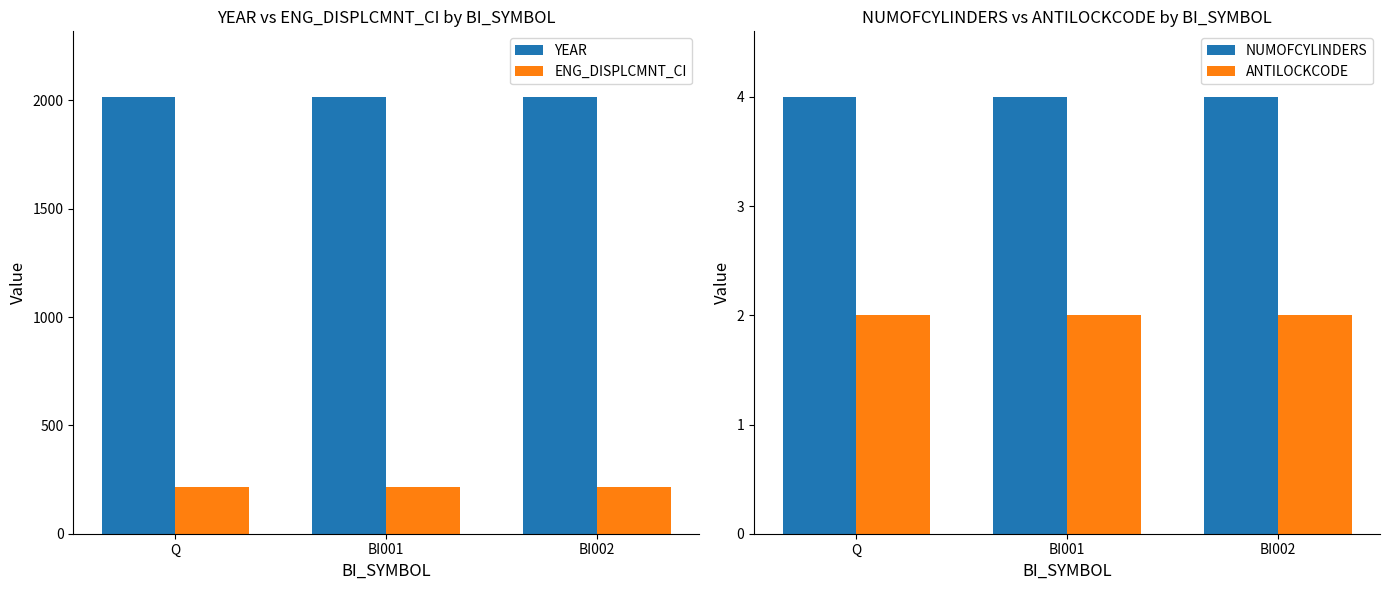

Which series has the largest range (max minus min)?

YEAR